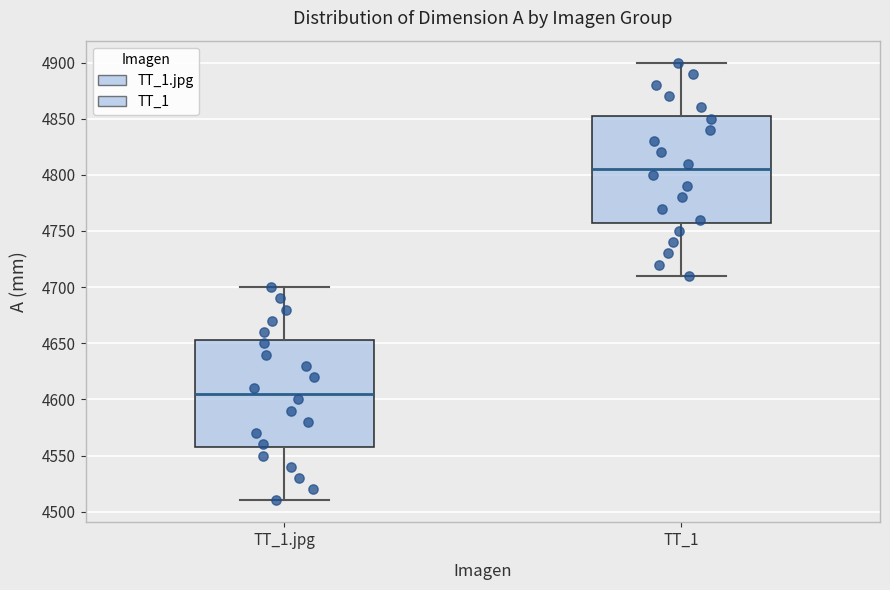

Reading left to right, read every box against the y-axis: the position of its median line, the range the box covers, and the ends of its whiskers. The values are not printed on the chart, so give them approximately, as read against the axis.

TT_1.jpg: median 4605, box 4560 to 4655, whiskers 4510 to 4700
TT_1: median 4805, box 4760 to 4855, whiskers 4710 to 4900